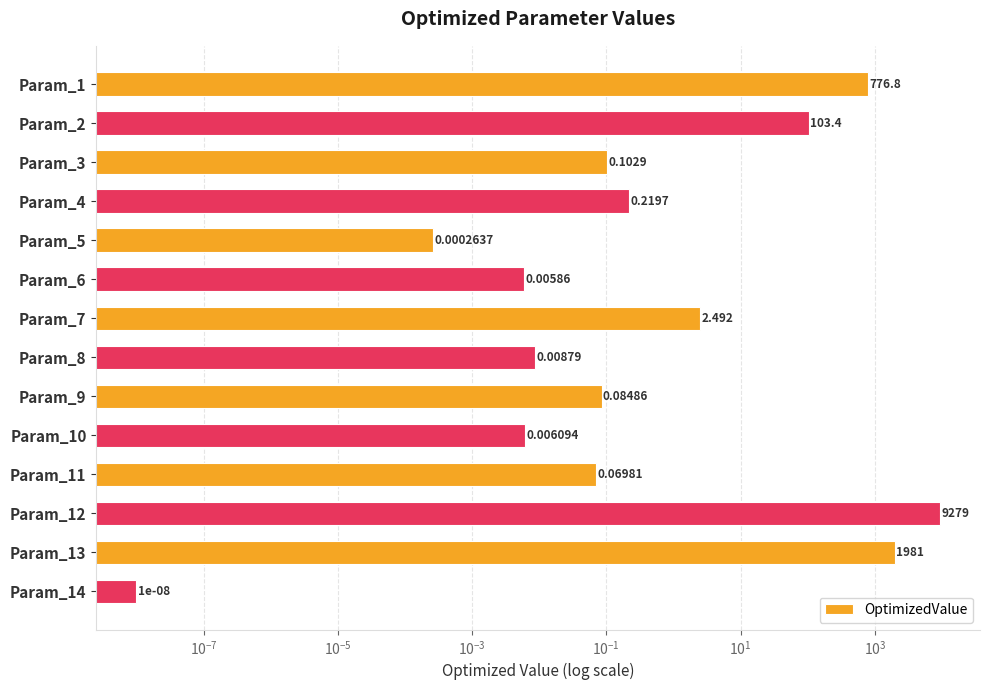

The chart shows a value of 0.0 at Param_11. True or false?

False